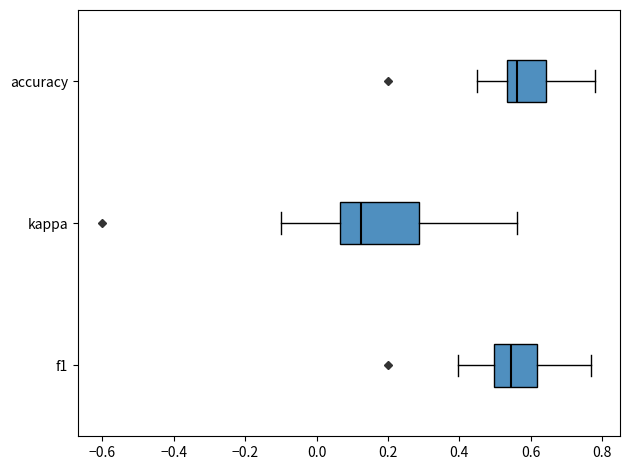

Reading bottom to top, transcribe this box plot: for each box, give where its median line is, the range the box spans, and where its two whiskers end, as read against the x-axis. The values are not printed on the chart, so give them approximately, as read against the axis.

f1: median 0.54, box 0.50 to 0.62, whiskers 0.40 to 0.78
kappa: median 0.12, box 0.06 to 0.28, whiskers -0.10 to 0.56
accuracy: median 0.56, box 0.54 to 0.64, whiskers 0.46 to 0.78